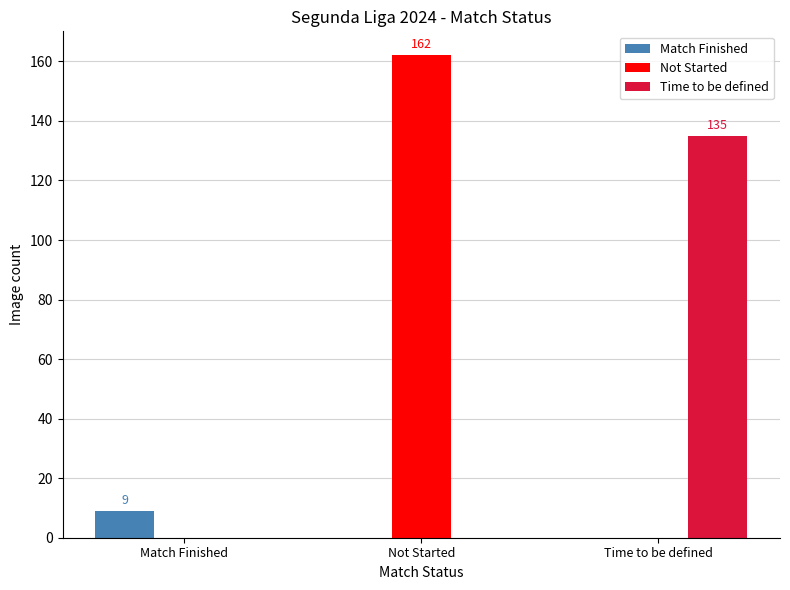

Reading left to right, list all the values displayed in this chart.

Match Finished: Match Finished=9	Not Started=0	Time to be defined=0
Not Started: Match Finished=0	Not Started=162	Time to be defined=0
Time to be defined: Match Finished=0	Not Started=0	Time to be defined=135